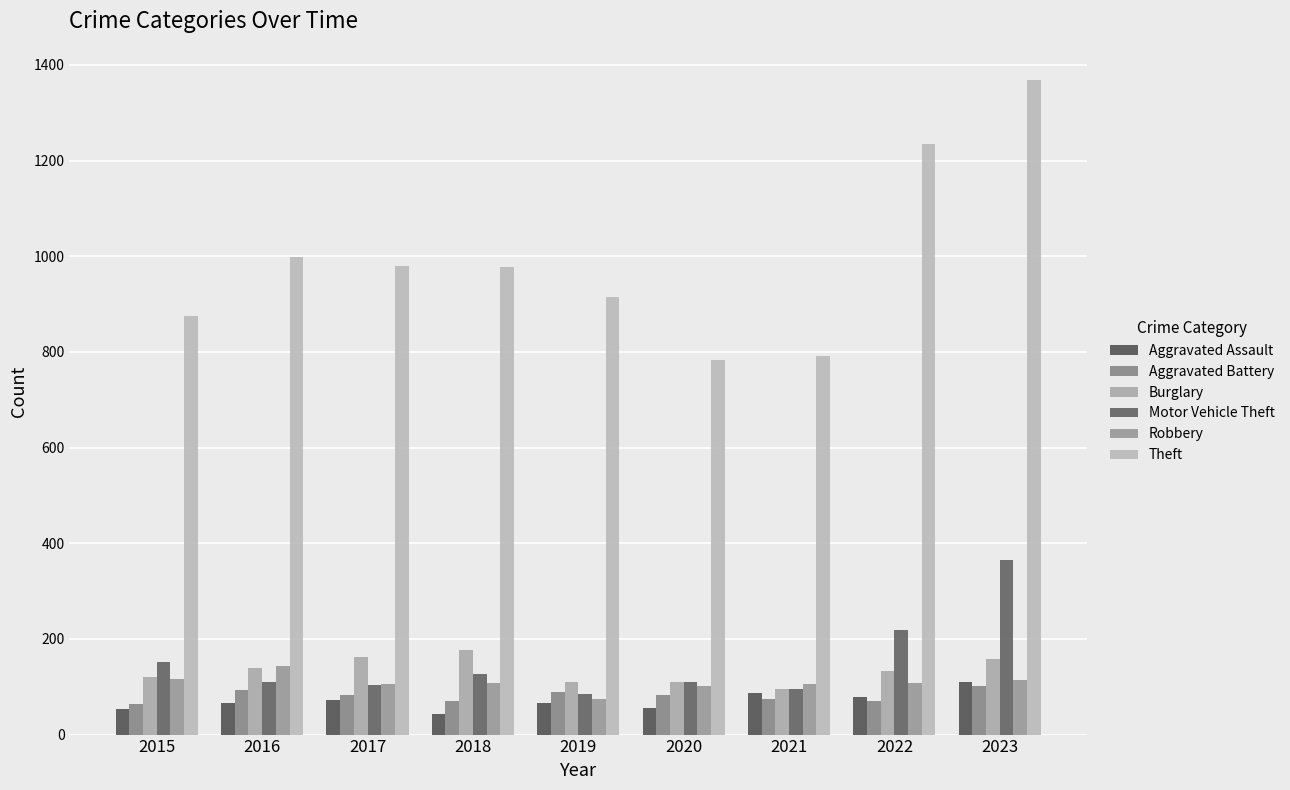

What are all the series names shown in the legend?

Aggravated Assault, Aggravated Battery, Burglary, Motor Vehicle Theft, Robbery, Theft